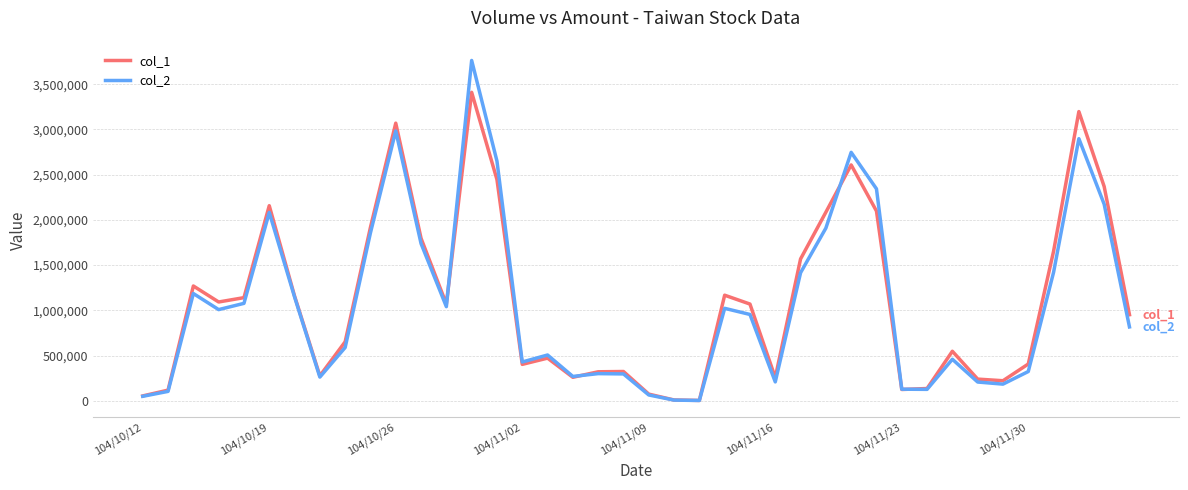

List the series in order of their peak value, highest first.

col_2, col_1